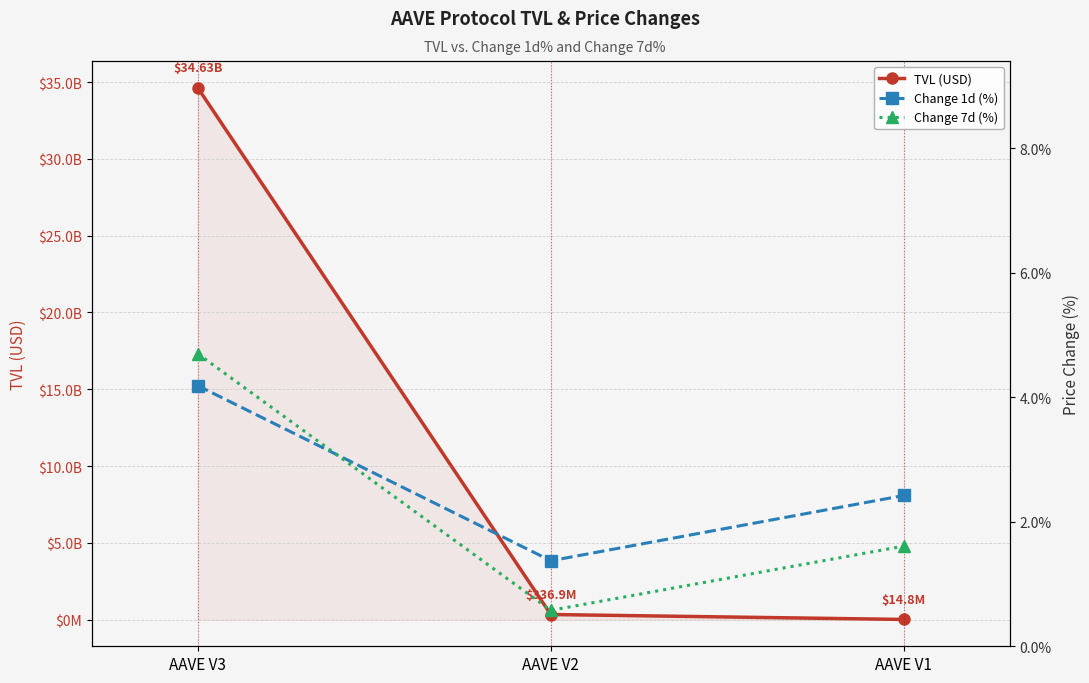

List the series in order of their peak value, lowest first.

Change 1d (%), Change 7d (%), TVL (USD)